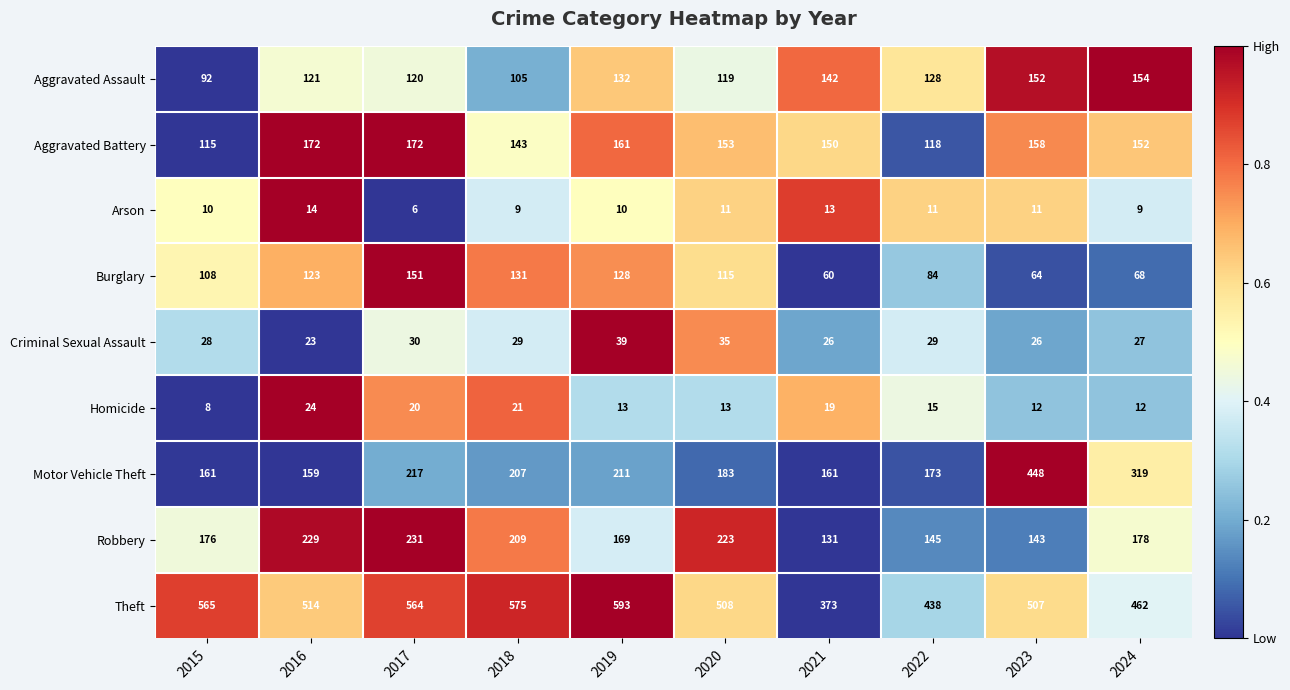

Which series changed the most between 2019 and 2023?

Motor Vehicle Theft